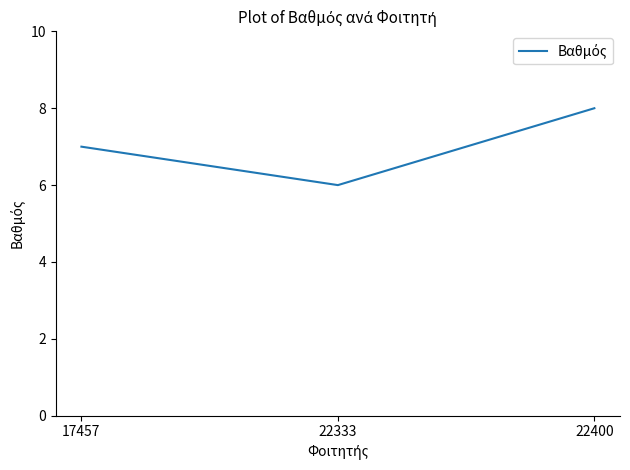

Count the values in the range 6 to 8.

3